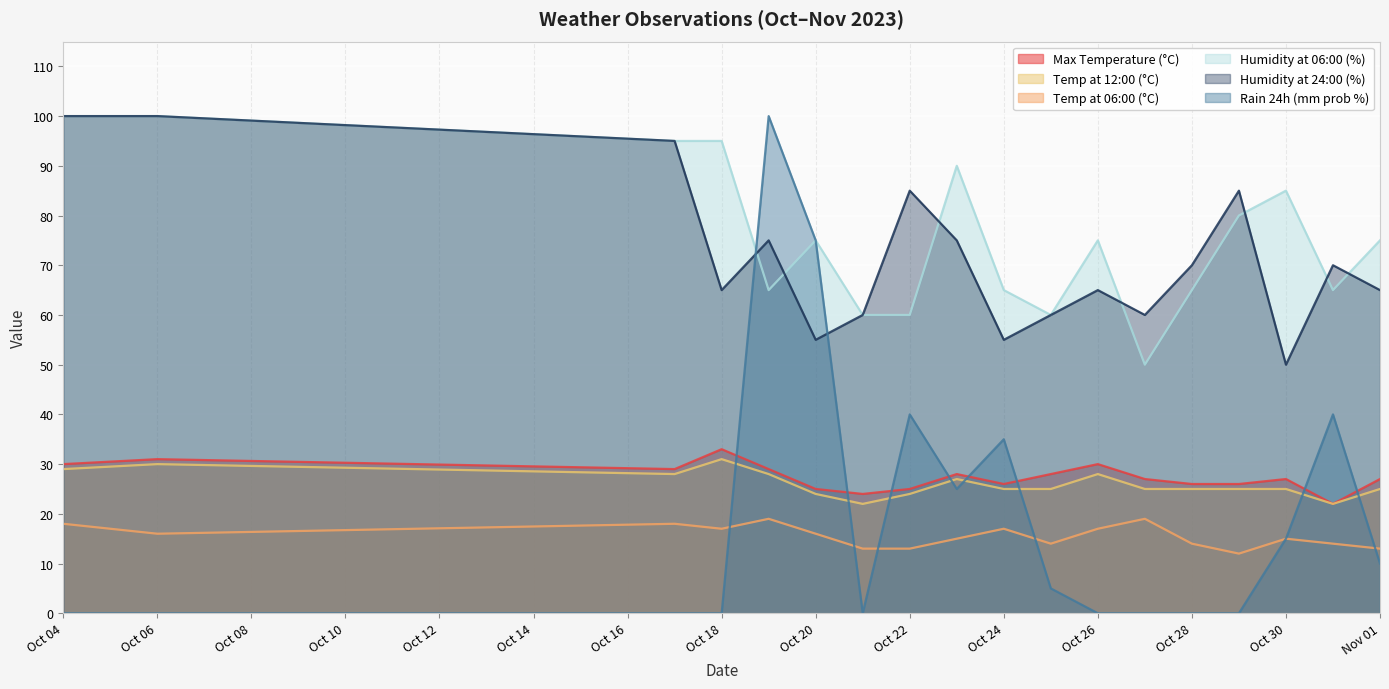

How many interior local valleys does the hum_6 series have?

4